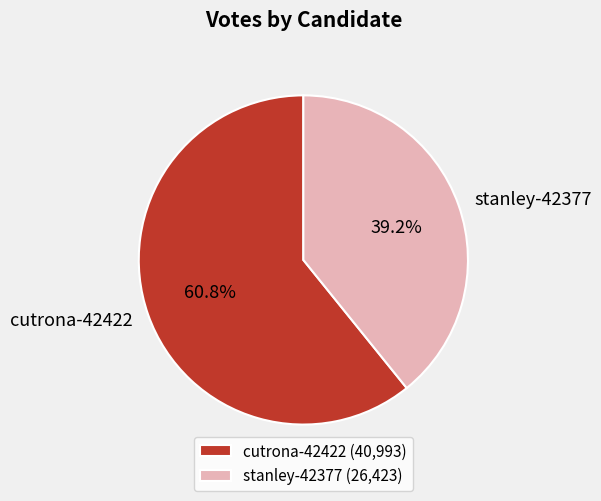

Is the sum of cutrona-42422 and stanley-42377 greater than half?

Yes